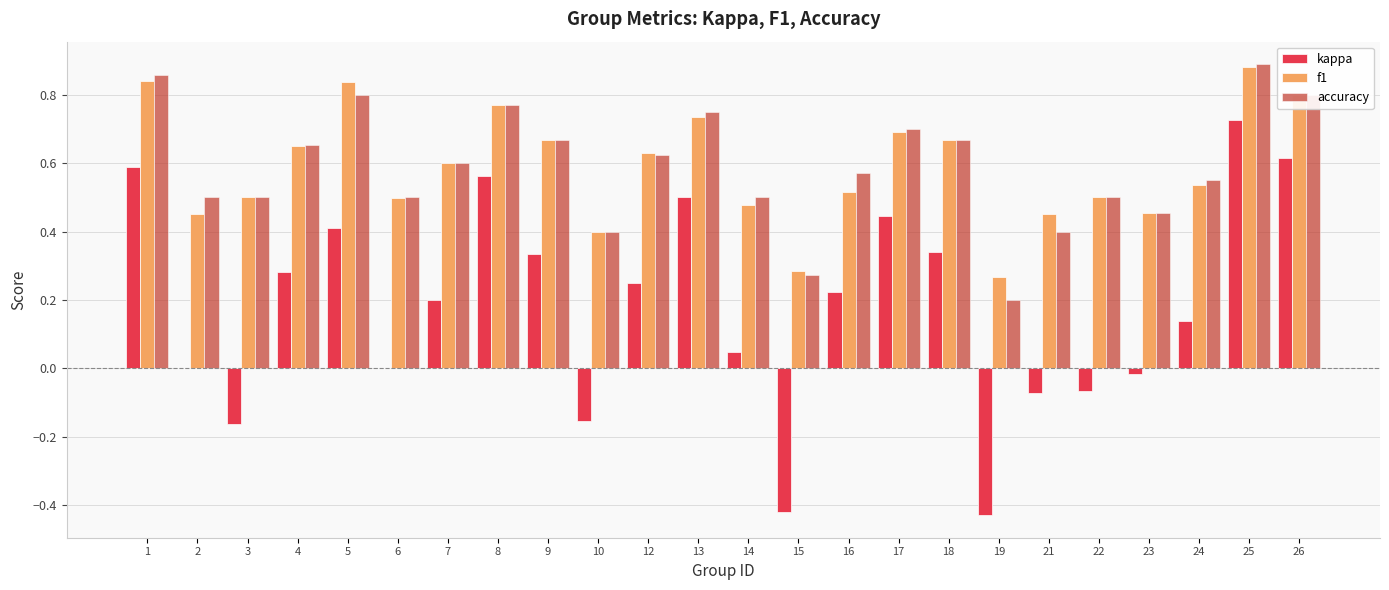

What is the total value across all series at 17?

1.8